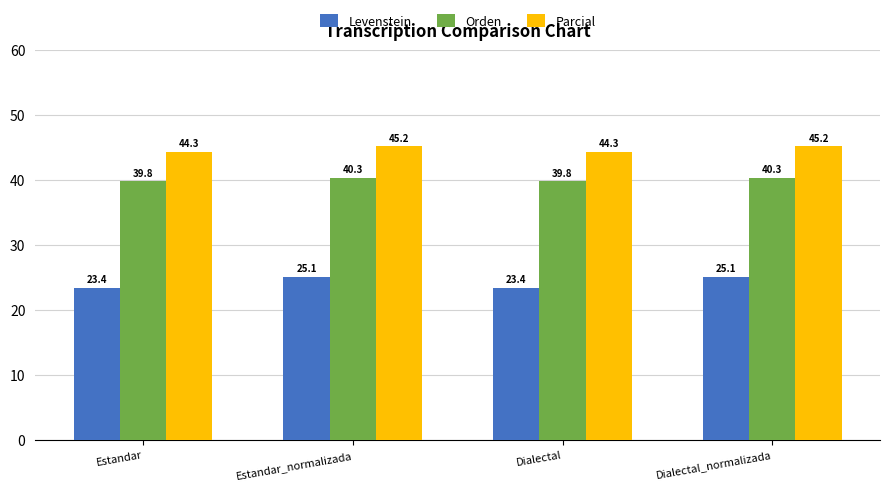

What is the total value across all series at Dialectal?

107.5